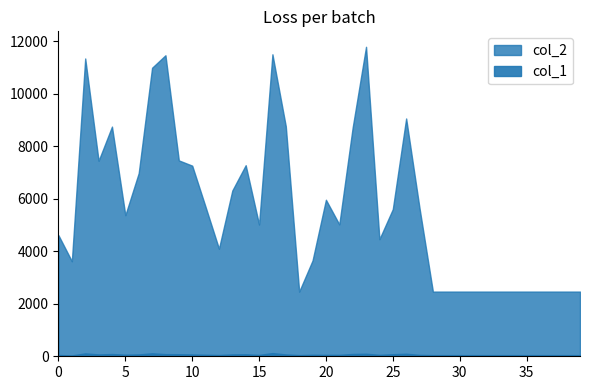

What is the value of the col_1 point at the 1st from the left?

48